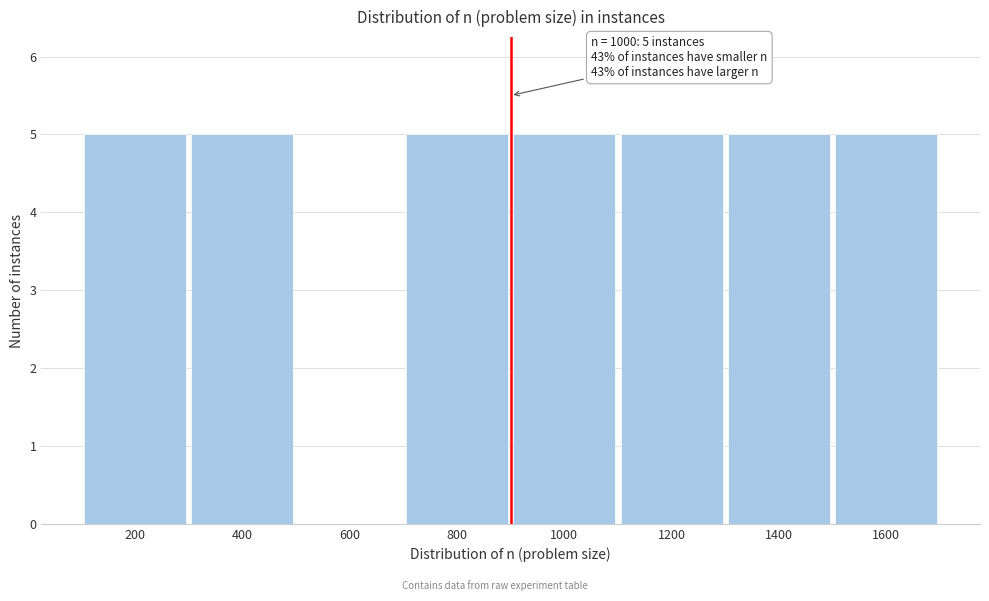

Reading left to right, transcribe all the data shown in this chart.

200=5	400=5	600=0	800=5	1000=5	1200=5	1400=5	1600=5